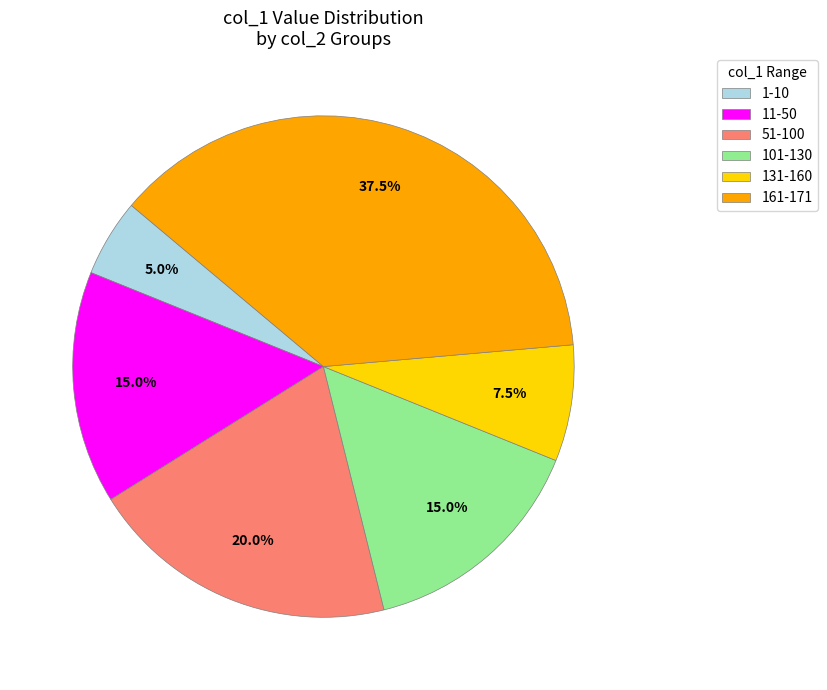

Does any single category account for the majority?

No